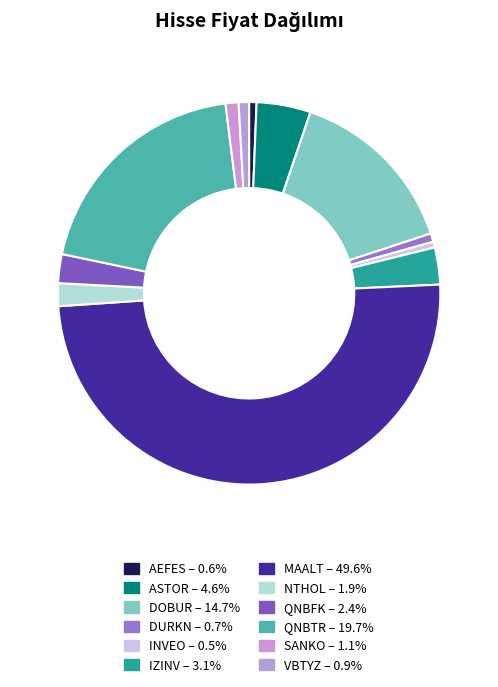

Count the number of slices in the pie.

12